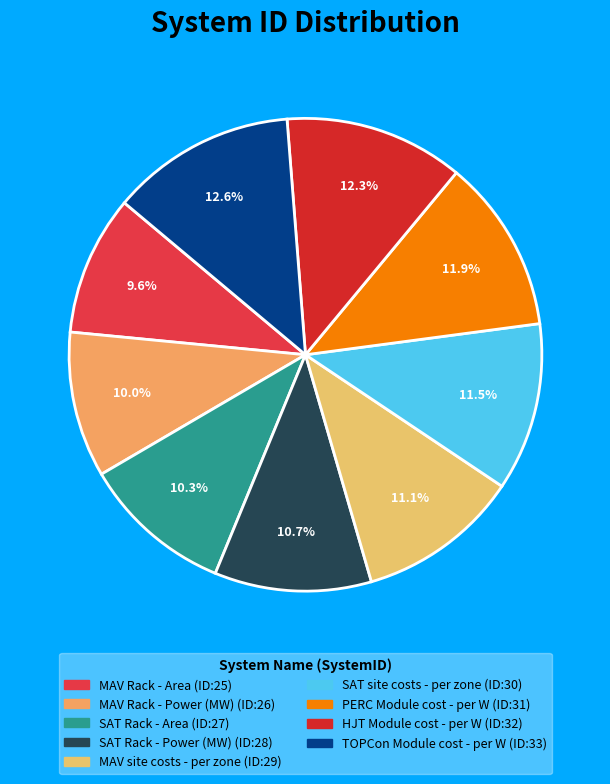

Approximately how many times larger is the value at MAV site costs - per zone compared to MAV Rack - Power (MW)?

1.1